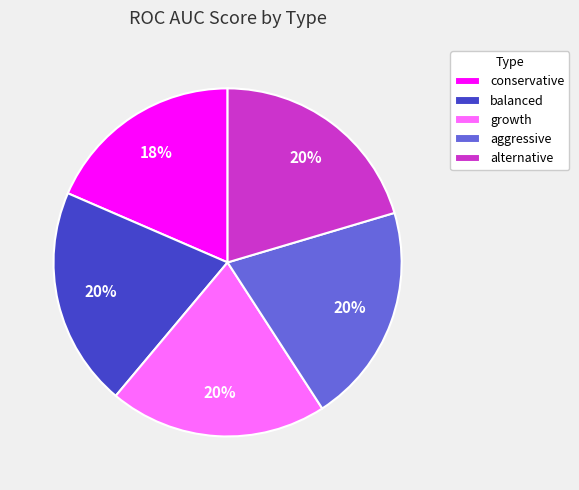

Combined, do conservative and growth account for over 50%?

No